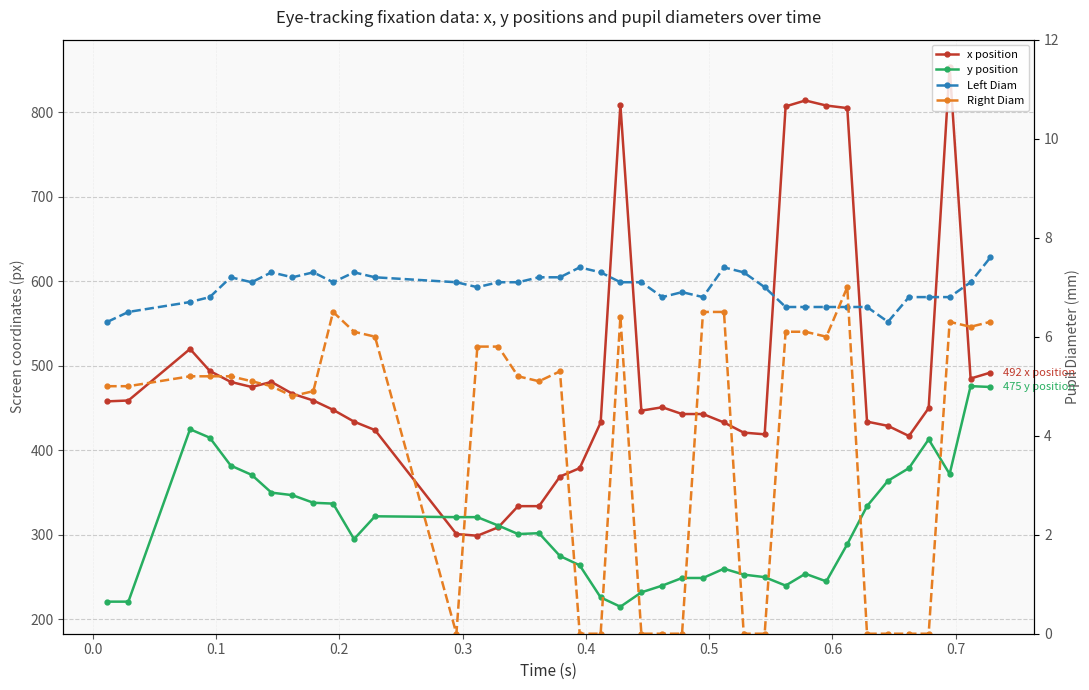

Rank the series by their maximum value, from lowest to highest.

Right Diam, Left Diam, y position, x position